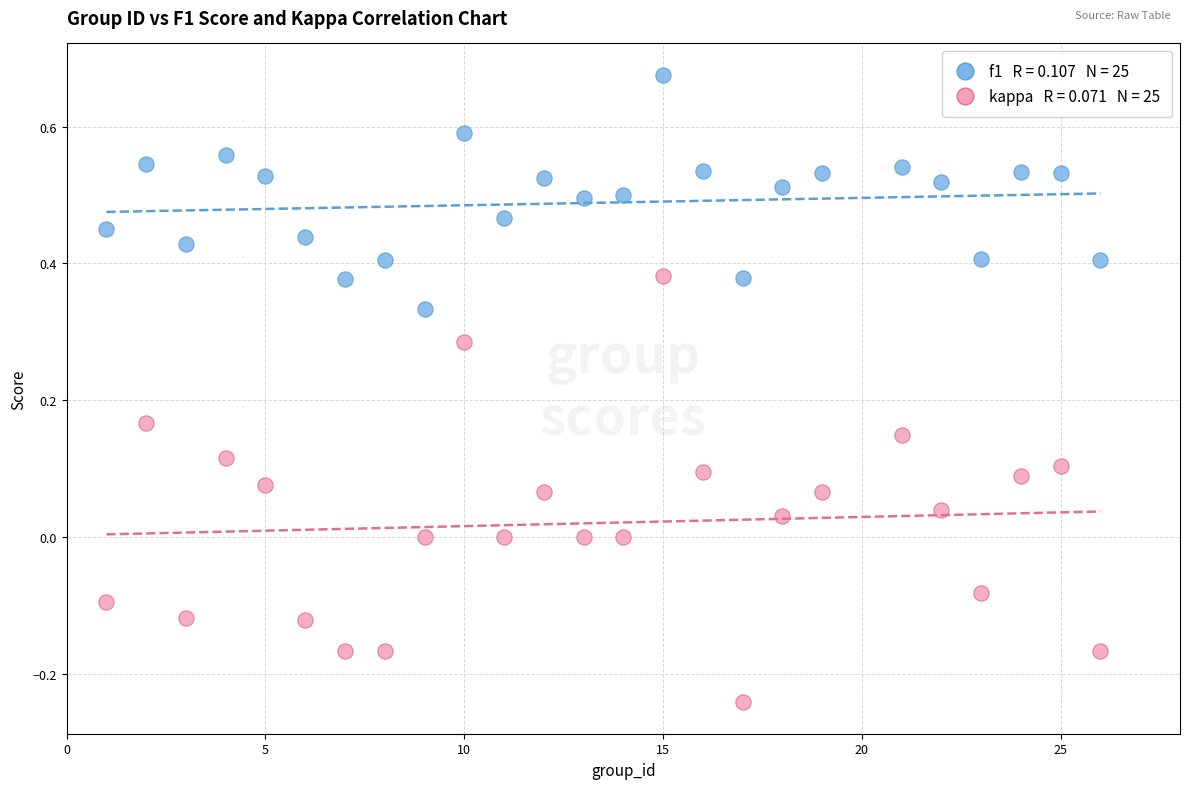

Across all data points, what is the range of Y values (max minus min)?

0.9